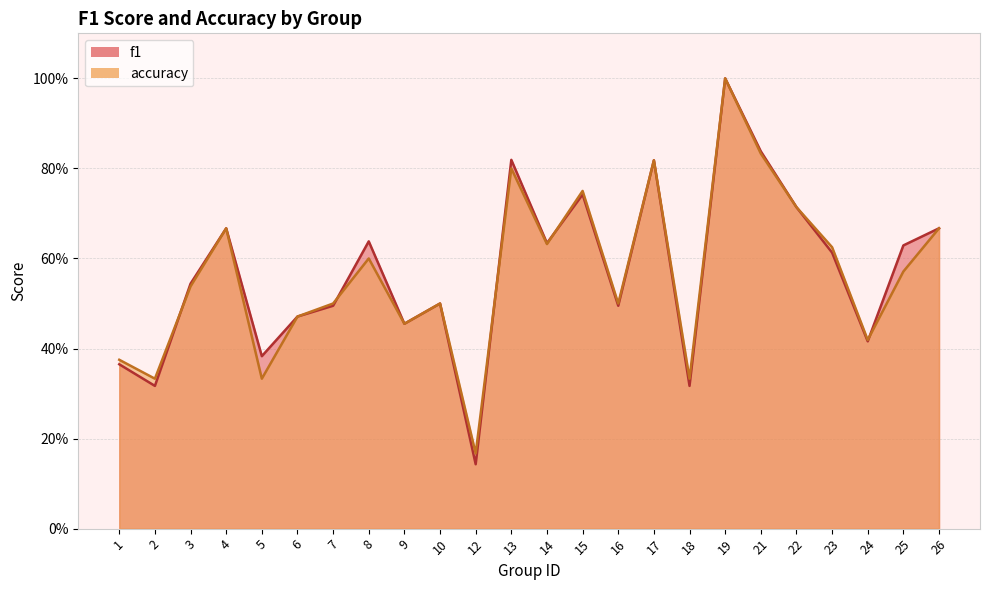

Where is accuracy nearest to the value 0?

12